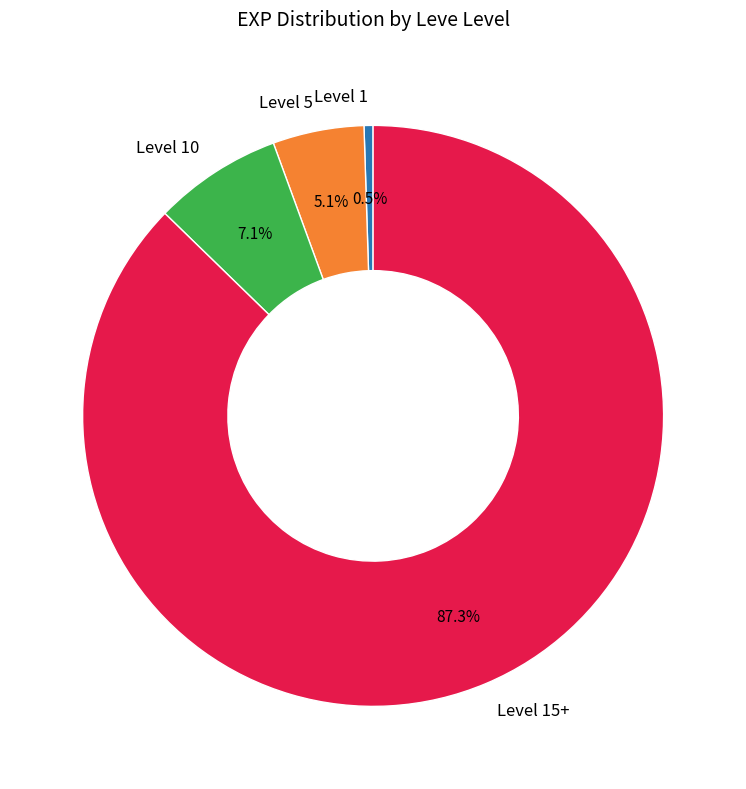

To the nearest percent, what is the difference between the largest and smallest slice percentages?

87%